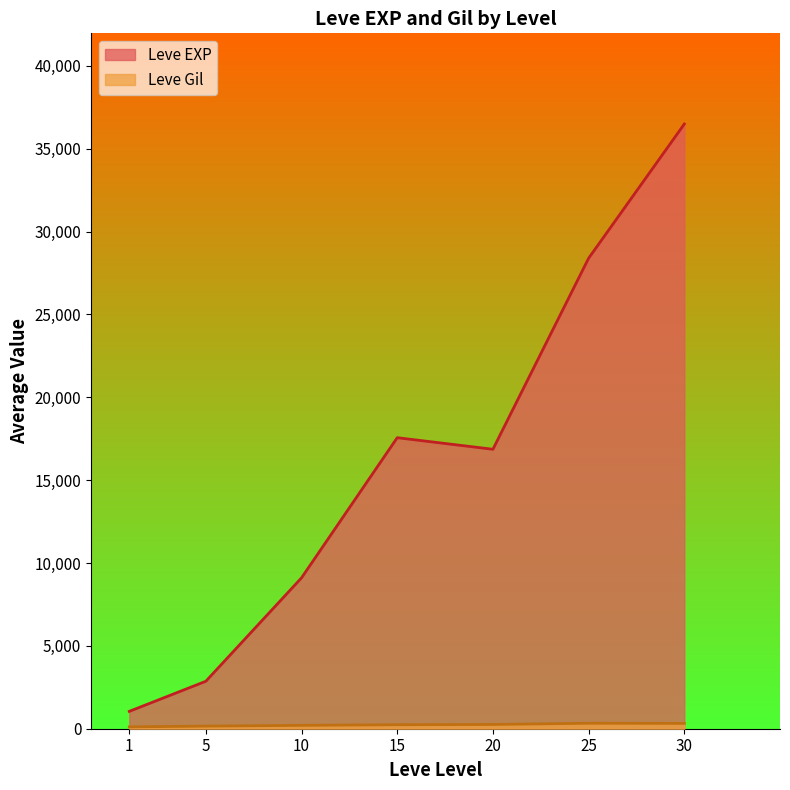

True or false: Leve EXP and Leve Gil cross at least once.

False